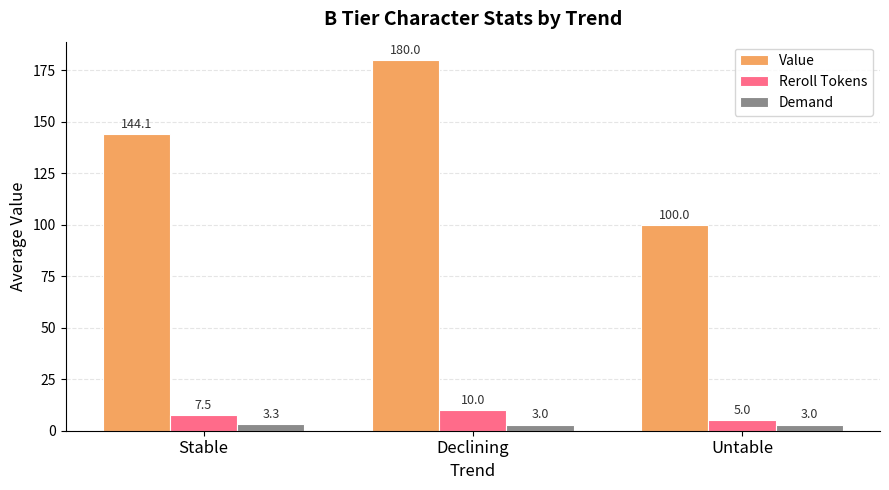

What is the label of the 1st bar from the left?

Stable